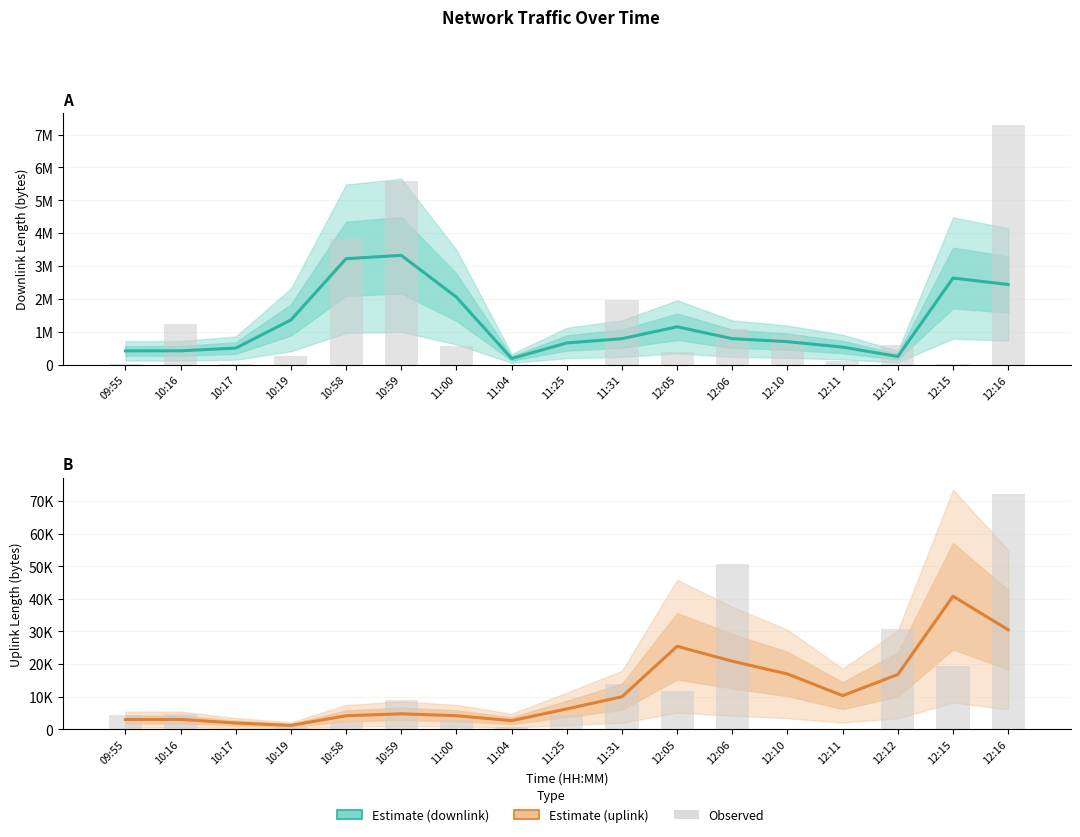

List the labels in order of Estimate value, largest first.

10:59, 10:58, 12:15, 12:16, 11:00, 10:19, 12:05, 12:06, 11:31, 12:10, 11:25, 12:11, 10:17, 10:16, 09:55, 12:12, 11:04